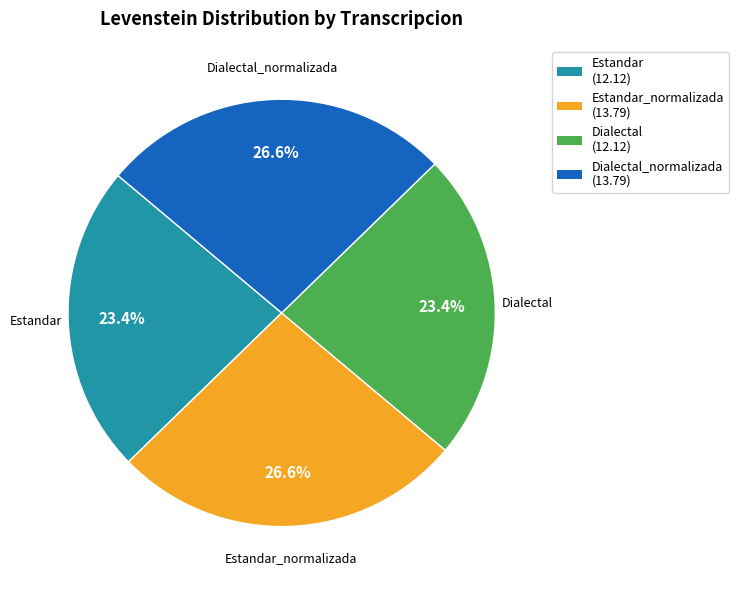

Combined, what portion of the pie is Dialectal (12.12) and Estandar_normalizada (13.79)?

50.0%